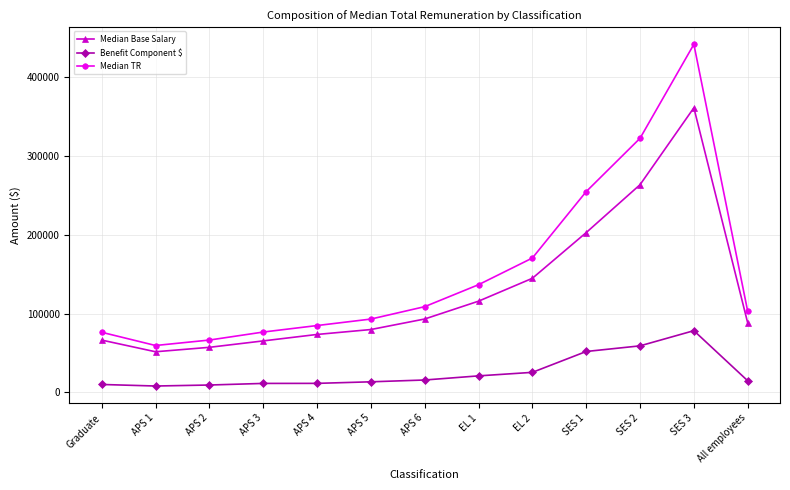

What is the difference between the second highest and second lowest values in the Benefit Component $ series?

49765.1